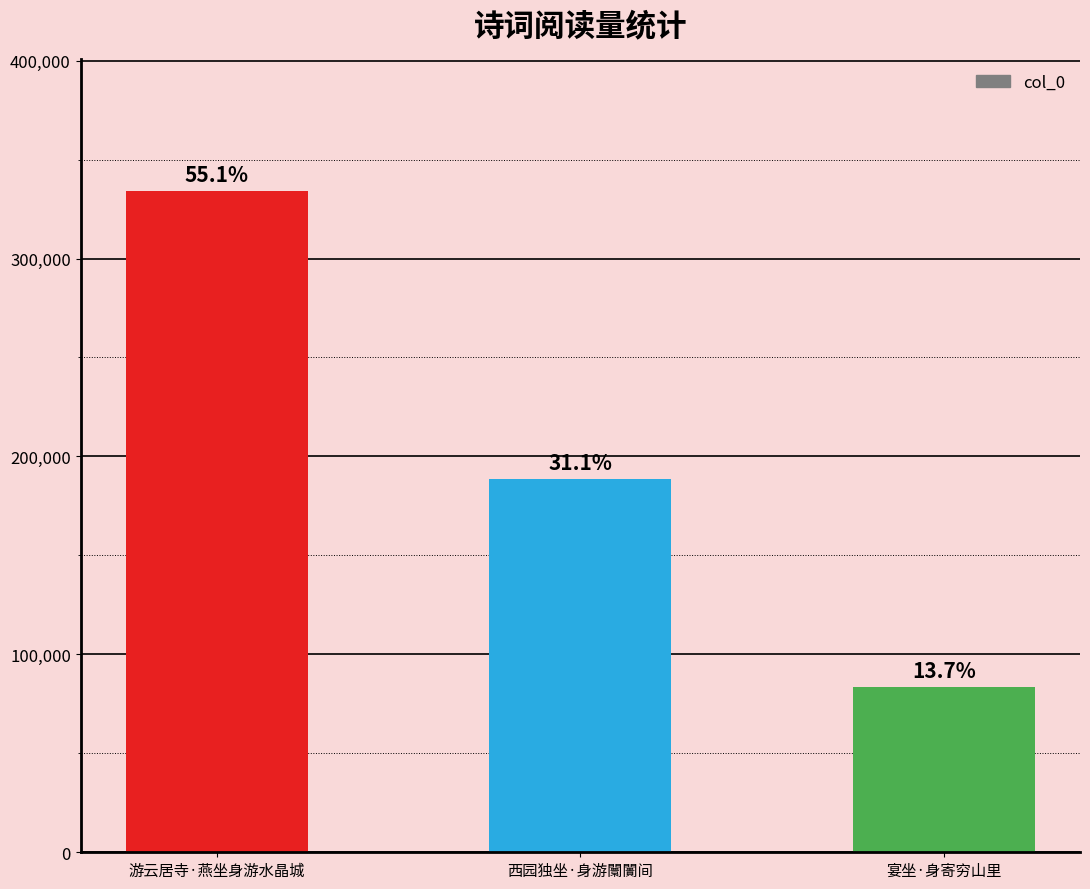

Does the chart contain any negative values?

No